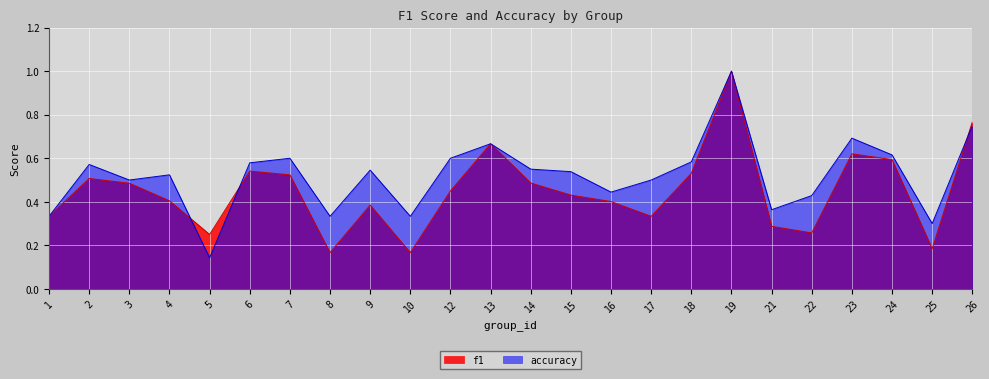

Which series has the largest total across all categories?

accuracy